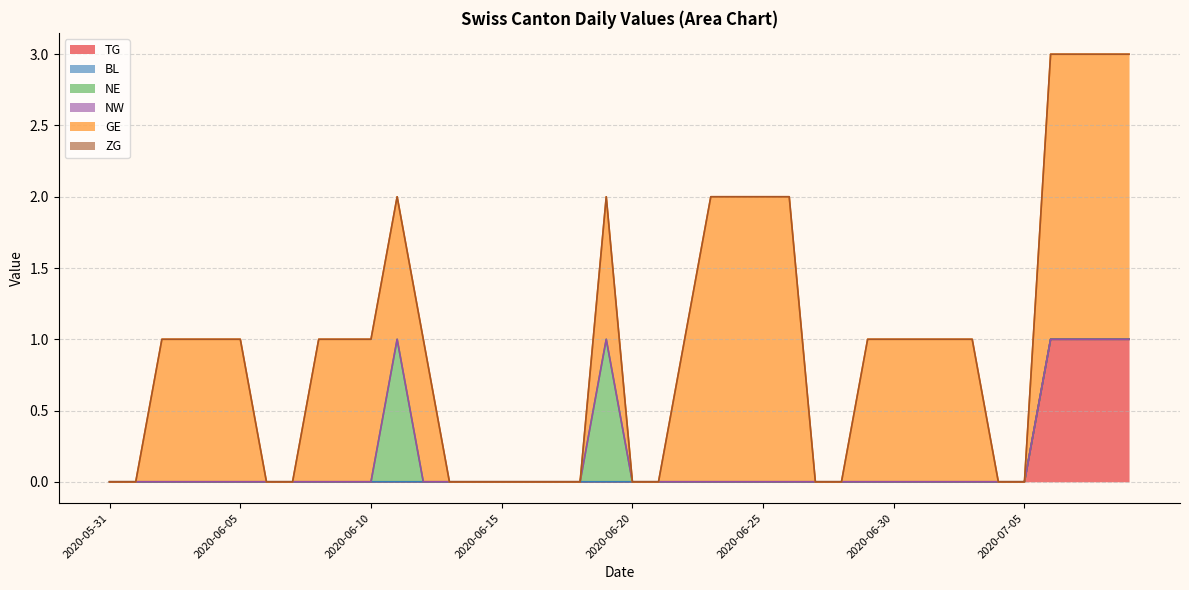

Reading left to right, list all the values displayed in this chart.

TG: 2020-05-31=0	2020-06-01=0	2020-06-02=0	2020-06-03=0	2020-06-04=0	2020-06-05=0	2020-06-06=0	2020-06-07=0	2020-06-08=0	2020-06-09=0	2020-06-10=0	2020-06-11=0	2020-06-12=0	2020-06-13=0	2020-06-14=0	2020-06-15=0	2020-06-16=0	2020-06-17=0	2020-06-18=0	2020-06-19=0	2020-06-20=0	2020-06-21=0	2020-06-22=0	2020-06-23=0	2020-06-24=0	2020-06-25=0	2020-06-26=0	2020-06-27=0	2020-06-28=0	2020-06-29=0	2020-06-30=0	2020-07-01=0	2020-07-02=0	2020-07-03=0	2020-07-04=0	2020-07-05=0	2020-07-06=1	2020-07-07=1	2020-07-08=1	2020-07-09=1
BL: 2020-05-31=0	2020-06-01=0	2020-06-02=0	2020-06-03=0	2020-06-04=0	2020-06-05=0	2020-06-06=0	2020-06-07=0	2020-06-08=0	2020-06-09=0	2020-06-10=0	2020-06-11=0	2020-06-12=0	2020-06-13=0	2020-06-14=0	2020-06-15=0	2020-06-16=0	2020-06-17=0	2020-06-18=0	2020-06-19=0	2020-06-20=0	2020-06-21=0	2020-06-22=0	2020-06-23=0	2020-06-24=0	2020-06-25=0	2020-06-26=0	2020-06-27=0	2020-06-28=0	2020-06-29=0	2020-06-30=0	2020-07-01=0	2020-07-02=0	2020-07-03=0	2020-07-04=0	2020-07-05=0	2020-07-06=0	2020-07-07=0	2020-07-08=0	2020-07-09=0
NE: 2020-05-31=0	2020-06-01=0	2020-06-02=0	2020-06-03=0	2020-06-04=0	2020-06-05=0	2020-06-06=0	2020-06-07=0	2020-06-08=0	2020-06-09=0	2020-06-10=0	2020-06-11=1	2020-06-12=0	2020-06-13=0	2020-06-14=0	2020-06-15=0	2020-06-16=0	2020-06-17=0	2020-06-18=0	2020-06-19=1	2020-06-20=0	2020-06-21=0	2020-06-22=0	2020-06-23=0	2020-06-24=0	2020-06-25=0	2020-06-26=0	2020-06-27=0	2020-06-28=0	2020-06-29=0	2020-06-30=0	2020-07-01=0	2020-07-02=0	2020-07-03=0	2020-07-04=0	2020-07-05=0	2020-07-06=0	2020-07-07=0	2020-07-08=0	2020-07-09=0
NW: 2020-05-31=0	2020-06-01=0	2020-06-02=0	2020-06-03=0	2020-06-04=0	2020-06-05=0	2020-06-06=0	2020-06-07=0	2020-06-08=0	2020-06-09=0	2020-06-10=0	2020-06-11=0	2020-06-12=0	2020-06-13=0	2020-06-14=0	2020-06-15=0	2020-06-16=0	2020-06-17=0	2020-06-18=0	2020-06-19=0	2020-06-20=0	2020-06-21=0	2020-06-22=0	2020-06-23=0	2020-06-24=0	2020-06-25=0	2020-06-26=0	2020-06-27=0	2020-06-28=0	2020-06-29=0	2020-06-30=0	2020-07-01=0	2020-07-02=0	2020-07-03=0	2020-07-04=0	2020-07-05=0	2020-07-06=0	2020-07-07=0	2020-07-08=0	2020-07-09=0
GE: 2020-05-31=0	2020-06-01=0	2020-06-02=1	2020-06-03=1	2020-06-04=1	2020-06-05=1	2020-06-06=0	2020-06-07=0	2020-06-08=1	2020-06-09=1	2020-06-10=1	2020-06-11=1	2020-06-12=1	2020-06-13=0	2020-06-14=0	2020-06-15=0	2020-06-16=0	2020-06-17=0	2020-06-18=0	2020-06-19=1	2020-06-20=0	2020-06-21=0	2020-06-22=1	2020-06-23=2	2020-06-24=2	2020-06-25=2	2020-06-26=2	2020-06-27=0	2020-06-28=0	2020-06-29=1	2020-06-30=1	2020-07-01=1	2020-07-02=1	2020-07-03=1	2020-07-04=0	2020-07-05=0	2020-07-06=2	2020-07-07=2	2020-07-08=2	2020-07-09=2
ZG: 2020-05-31=0	2020-06-01=0	2020-06-02=0	2020-06-03=0	2020-06-04=0	2020-06-05=0	2020-06-06=0	2020-06-07=0	2020-06-08=0	2020-06-09=0	2020-06-10=0	2020-06-11=0	2020-06-12=0	2020-06-13=0	2020-06-14=0	2020-06-15=0	2020-06-16=0	2020-06-17=0	2020-06-18=0	2020-06-19=0	2020-06-20=0	2020-06-21=0	2020-06-22=0	2020-06-23=0	2020-06-24=0	2020-06-25=0	2020-06-26=0	2020-06-27=0	2020-06-28=0	2020-06-29=0	2020-06-30=0	2020-07-01=0	2020-07-02=0	2020-07-03=0	2020-07-04=0	2020-07-05=0	2020-07-06=0	2020-07-07=0	2020-07-08=0	2020-07-09=0